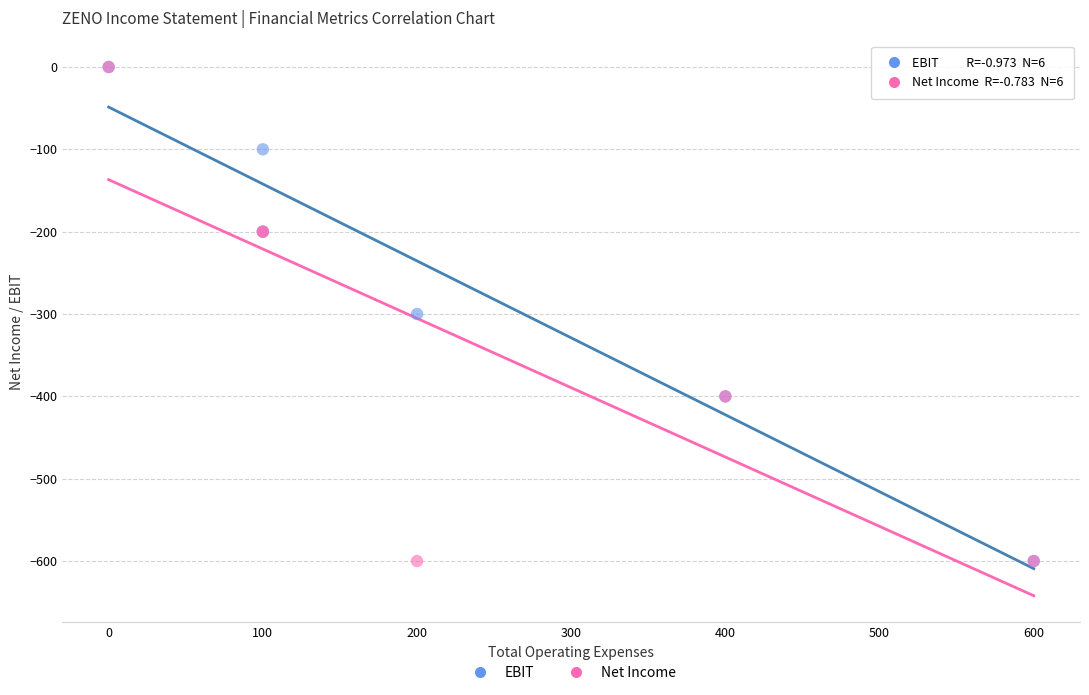

What are all the series names shown in the legend?

EBIT, Net Income